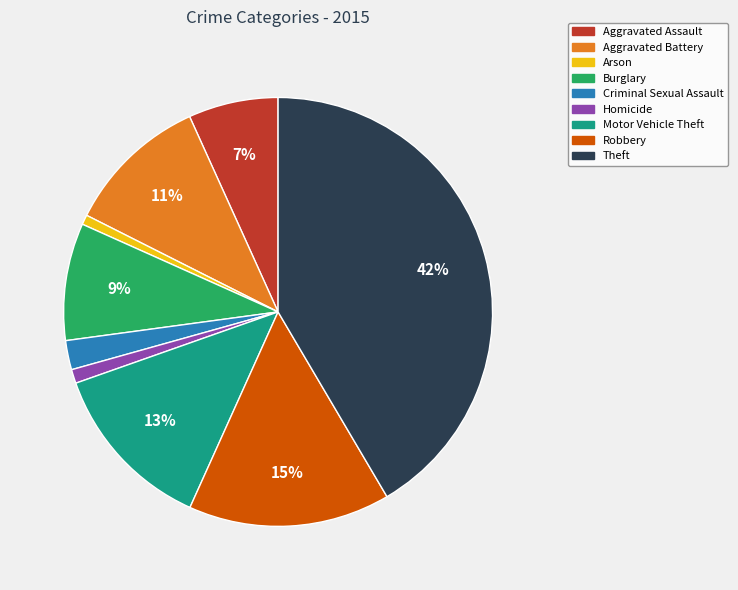

The Aggravated Battery slice represents 11% of the pie. True or false?

True